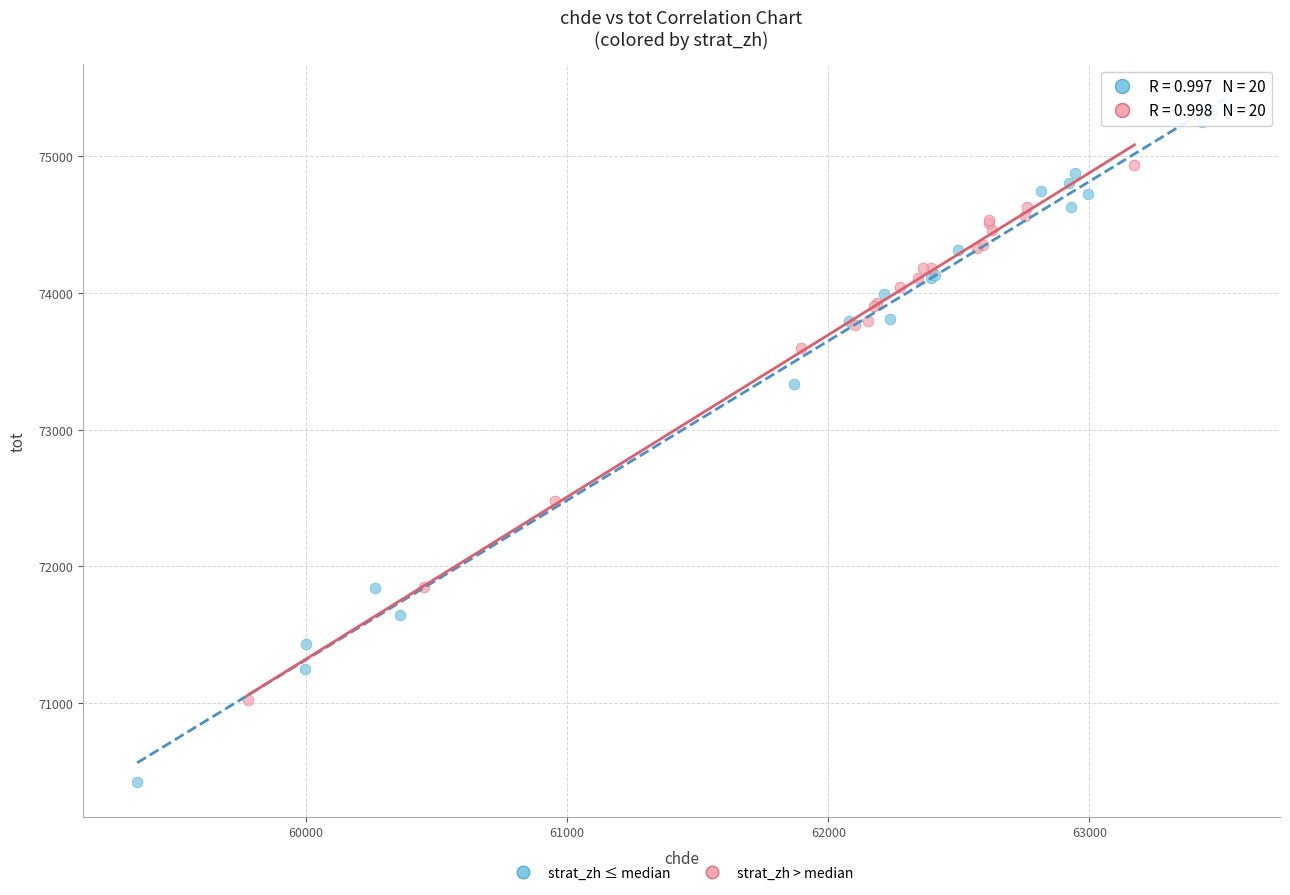

Which series contains the lowest Y value?

strat_zh ≤ median